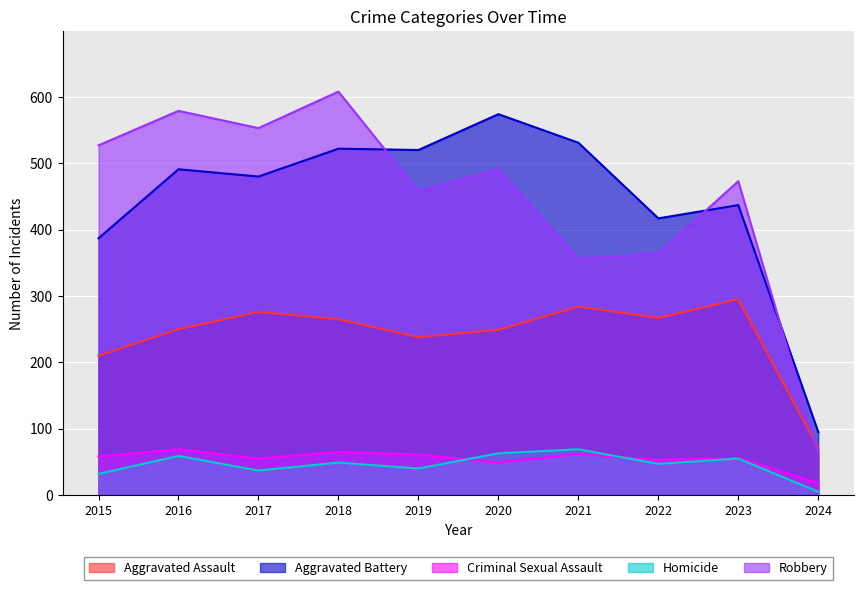

Reading left to right, list all the values displayed in this chart.

Aggravated Assault: 2015=210	2016=250	2017=276	2018=265	2019=238	2020=249	2021=284	2022=267	2023=295	2024=71
Aggravated Battery: 2015=387	2016=491	2017=480	2018=522	2019=520	2020=574	2021=531	2022=417	2023=437	2024=95
Criminal Sexual Assault: 2015=58	2016=69	2017=55	2018=65	2019=61	2020=49	2021=62	2022=53	2023=56	2024=18
Homicide: 2015=32	2016=59	2017=37	2018=49	2019=40	2020=63	2021=69	2022=47	2023=55	2024=5
Robbery: 2015=527	2016=579	2017=553	2018=608	2019=458	2020=491	2021=356	2022=364	2023=473	2024=63